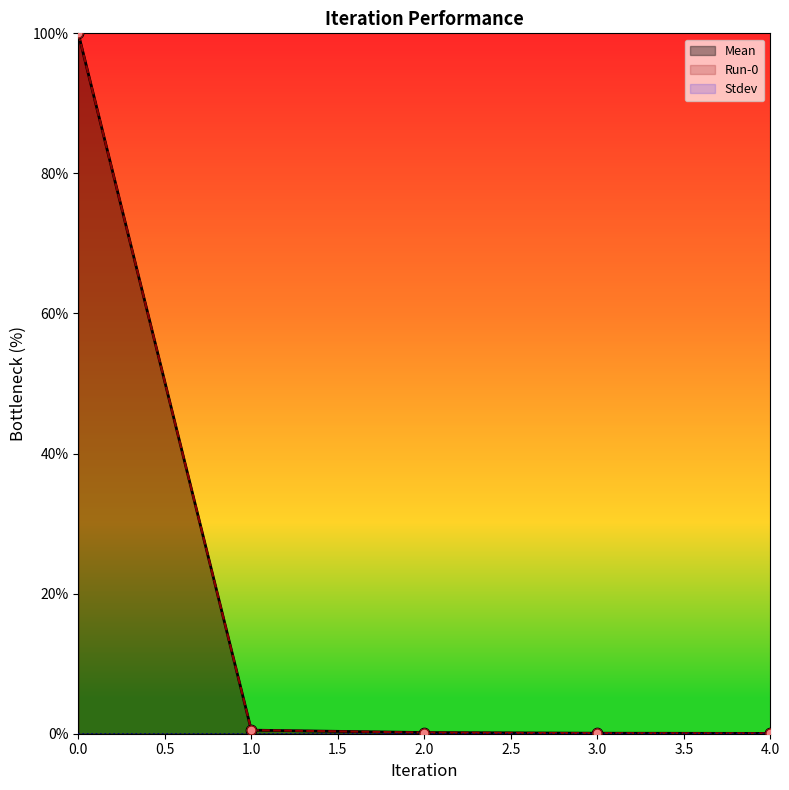

Which series has the largest total across all categories?

Mean